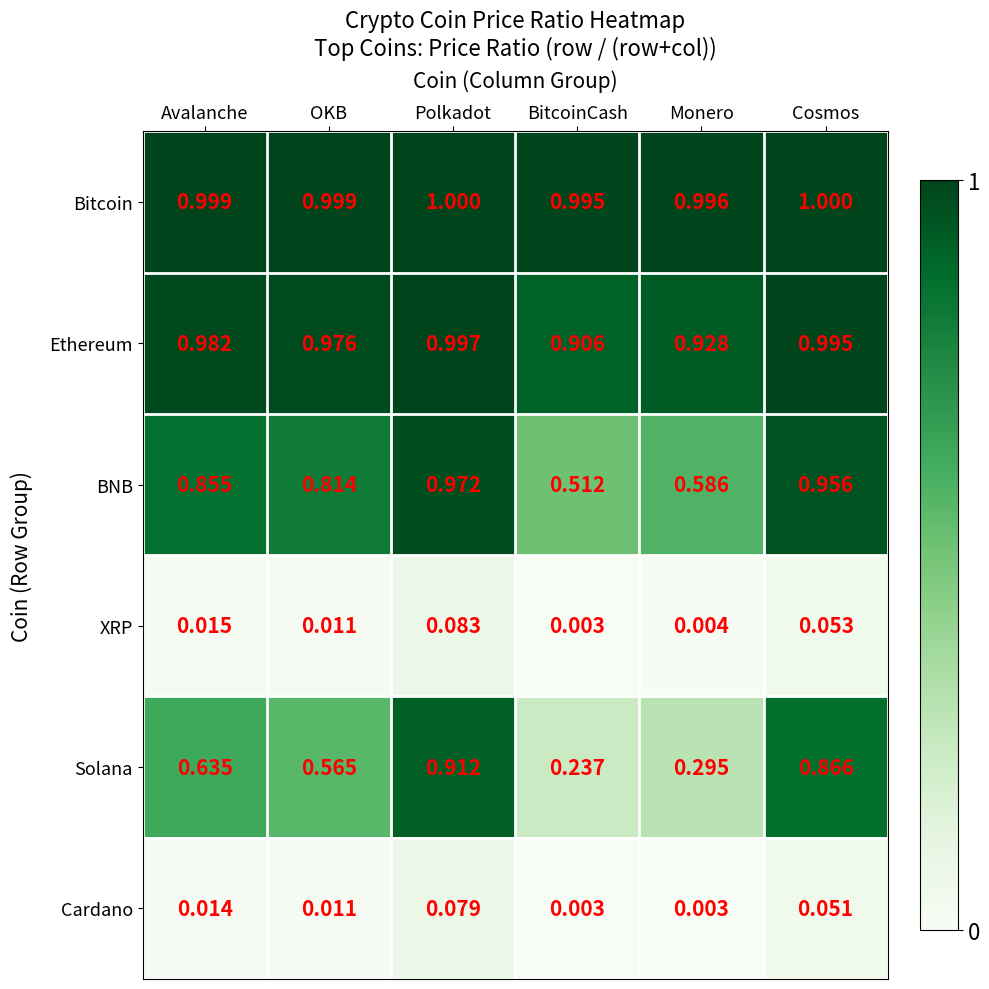

Which series has the widest spread of values?

Solana